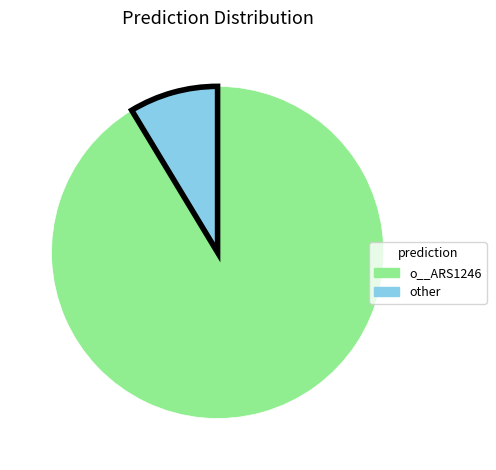

Is there a majority slice in this chart?

Yes